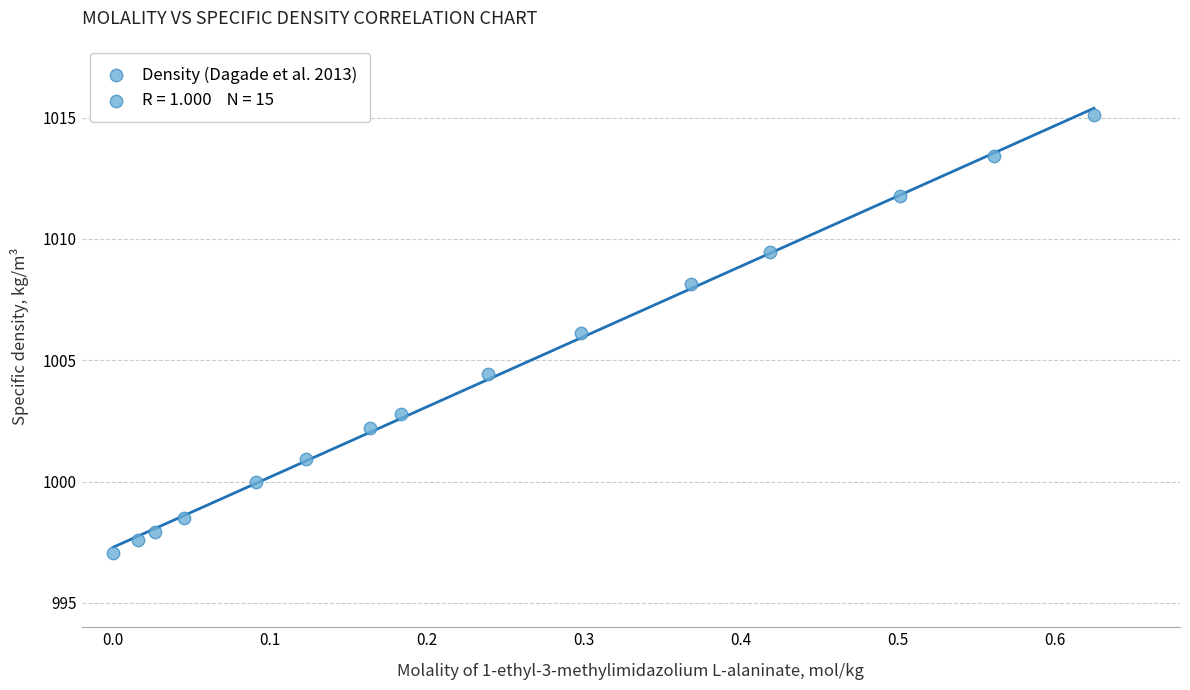

What is the range of Y values (max minus min)?

18.1